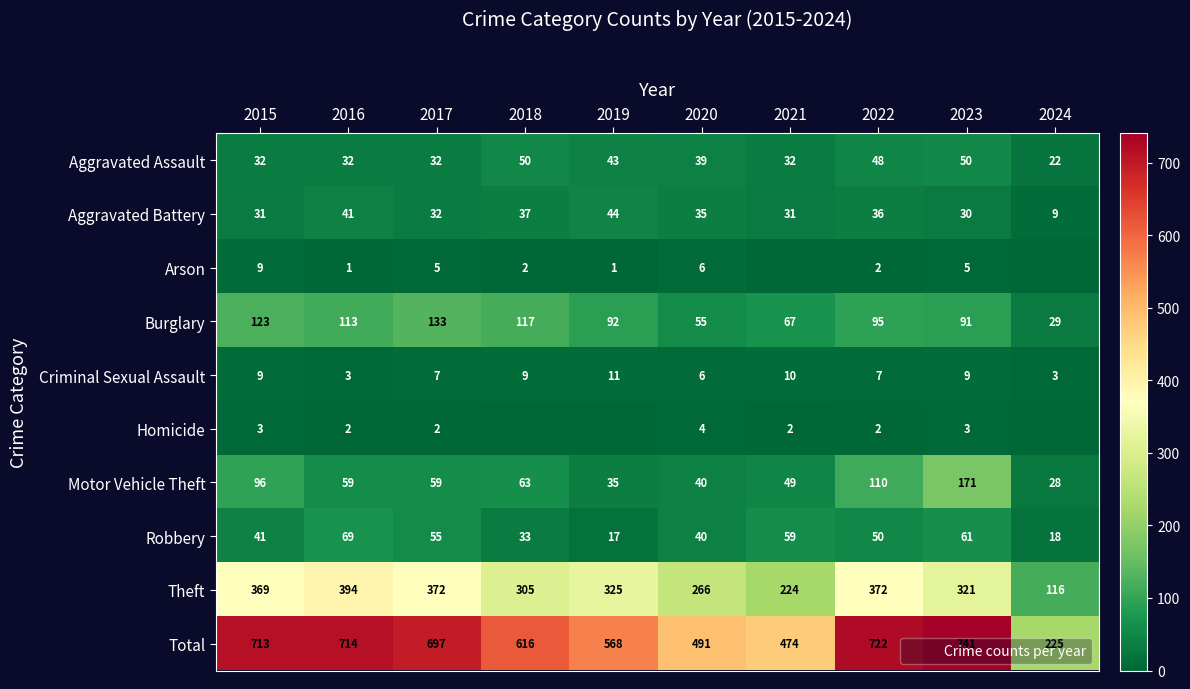

What is the difference between the second highest and second lowest values in the Aggravated Assault series?

18